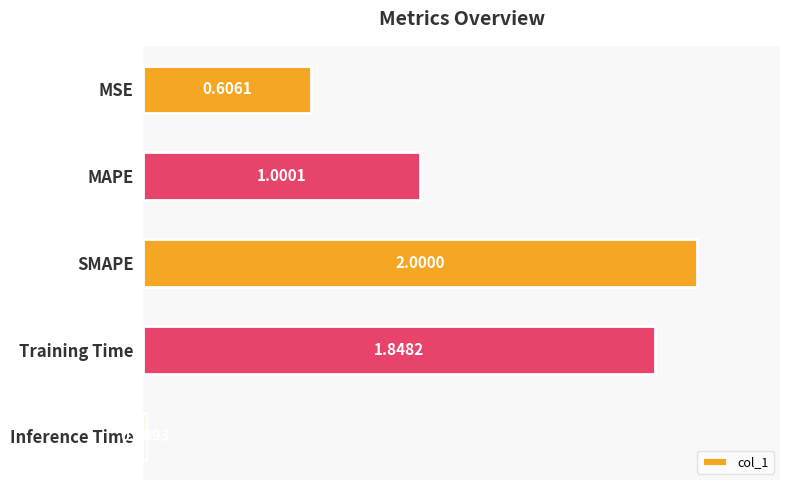

Which has a higher value, Inference Time or SMAPE?

SMAPE